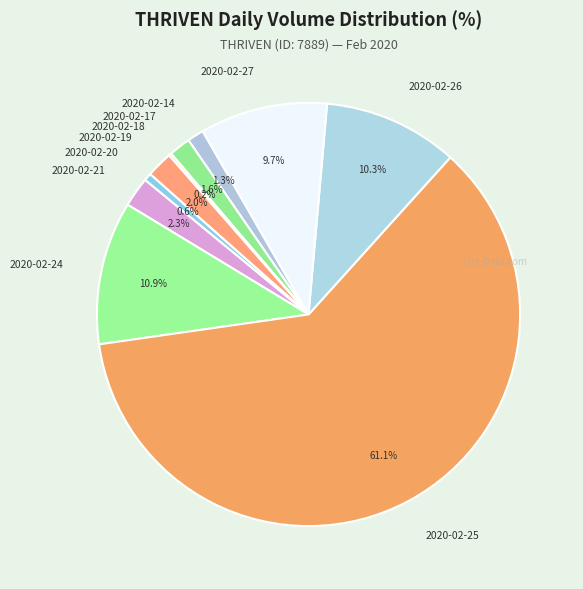

Does 2020-02-25 represent more than half of the total?

Yes